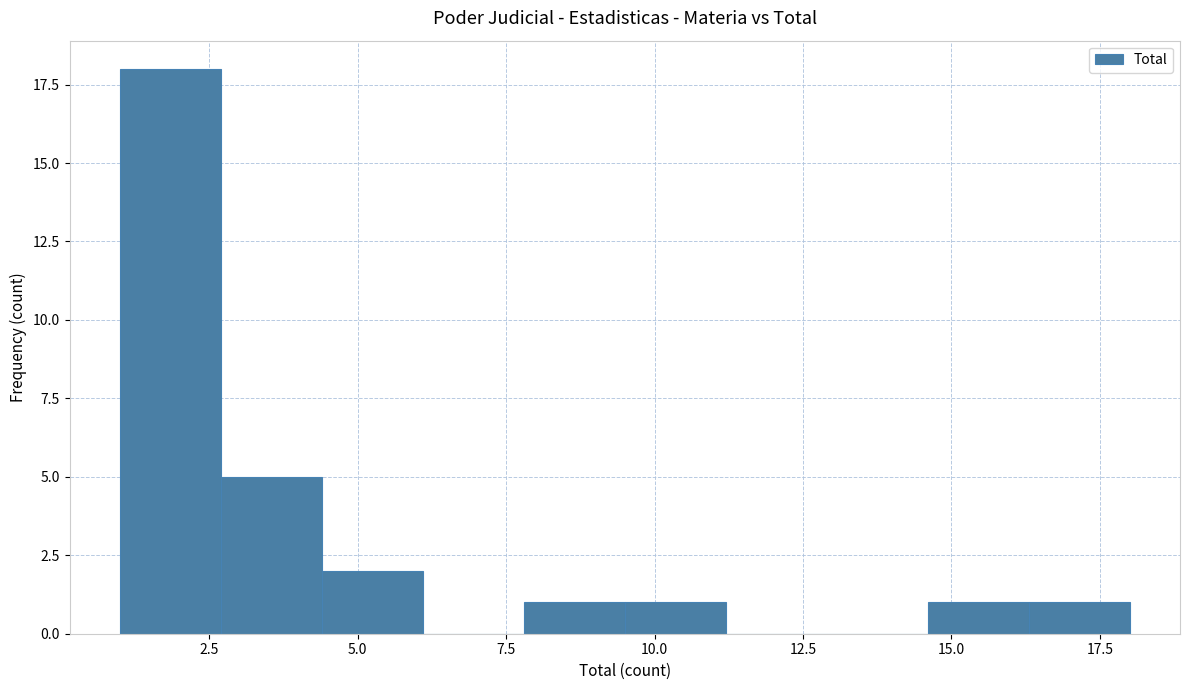

Around what value on the x-axis is the tallest bar? Give the approximate position of its centre, as read against the axis.

2.0